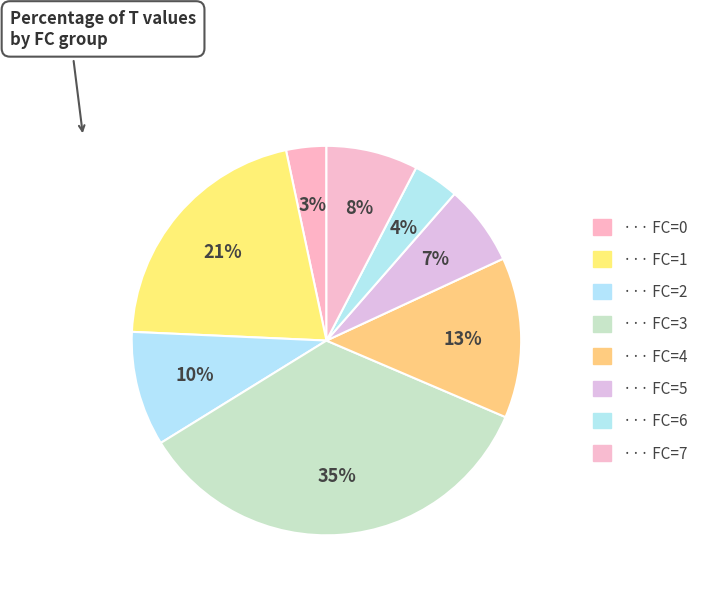

Is there a majority slice in this chart?

No